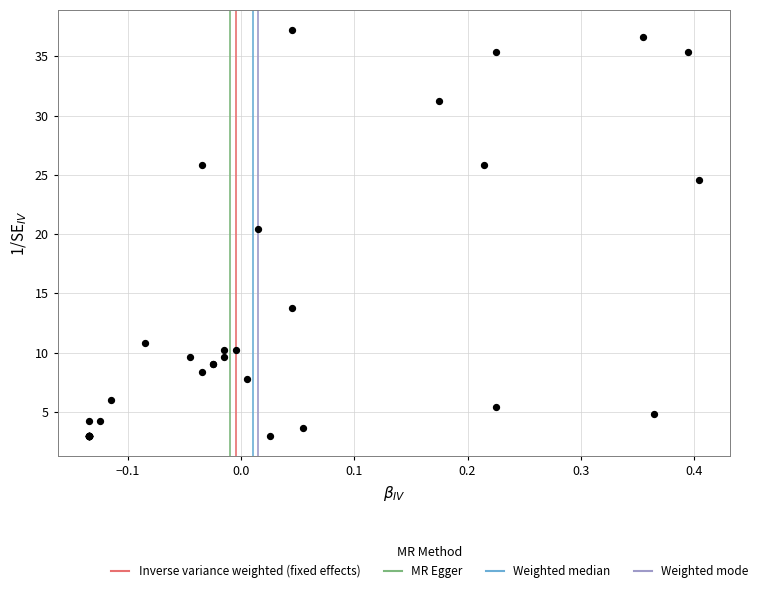

What Y value in the scatter plot is closest to 20?

20.4